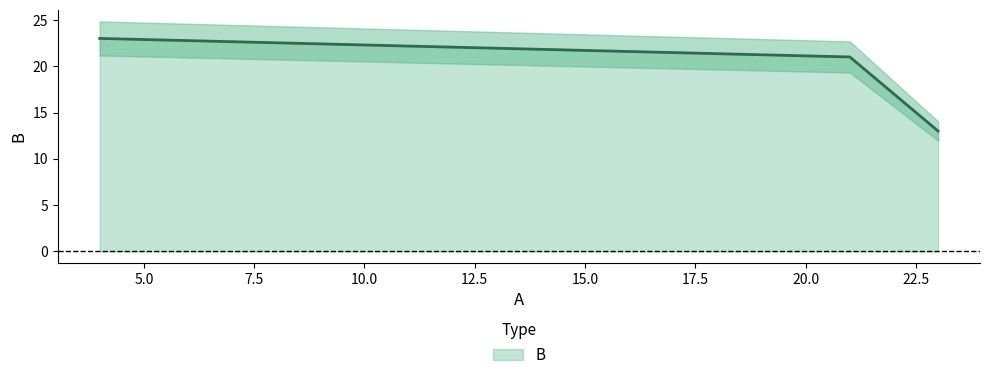

Rank the categories by value from highest to lowest.

4, 21, 23